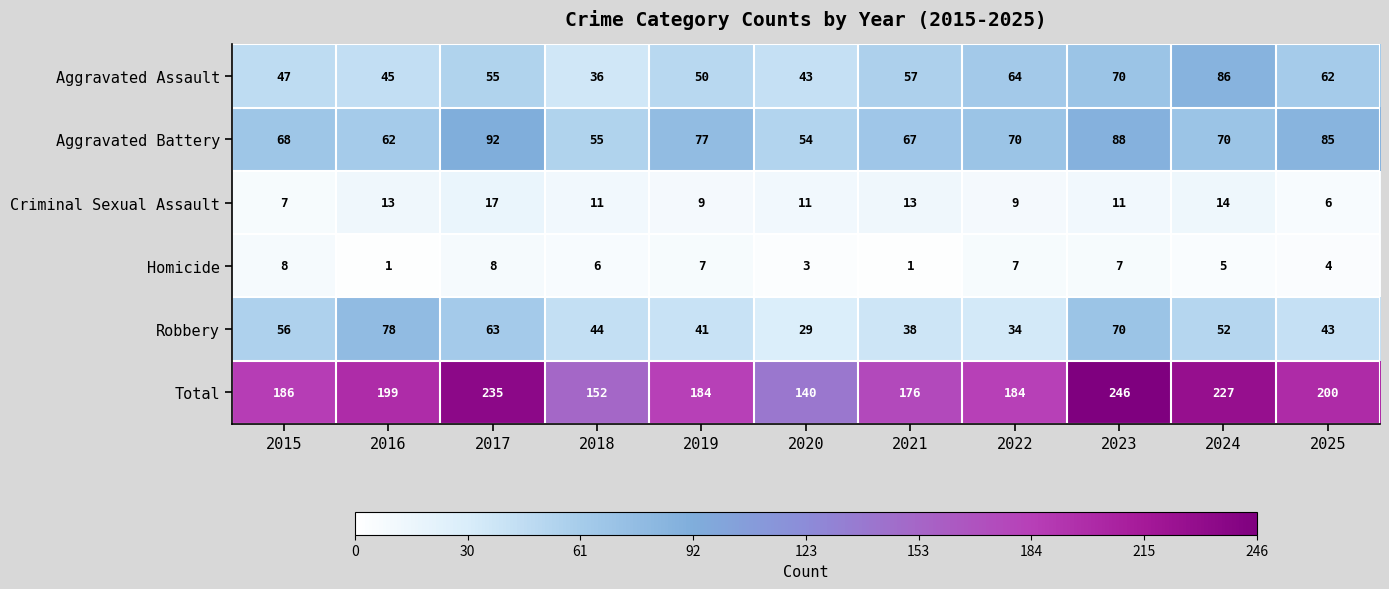

Which label corresponds to the largest value in the chart?

2023